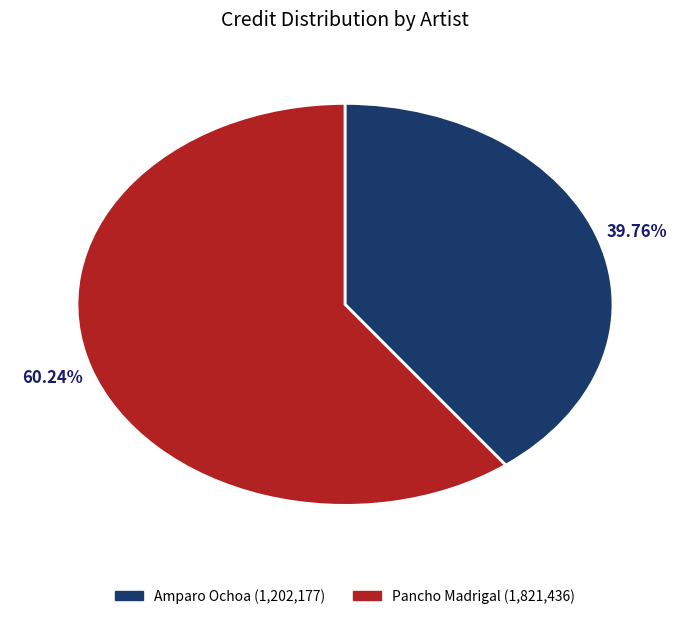

Is there a majority slice in this chart?

Yes